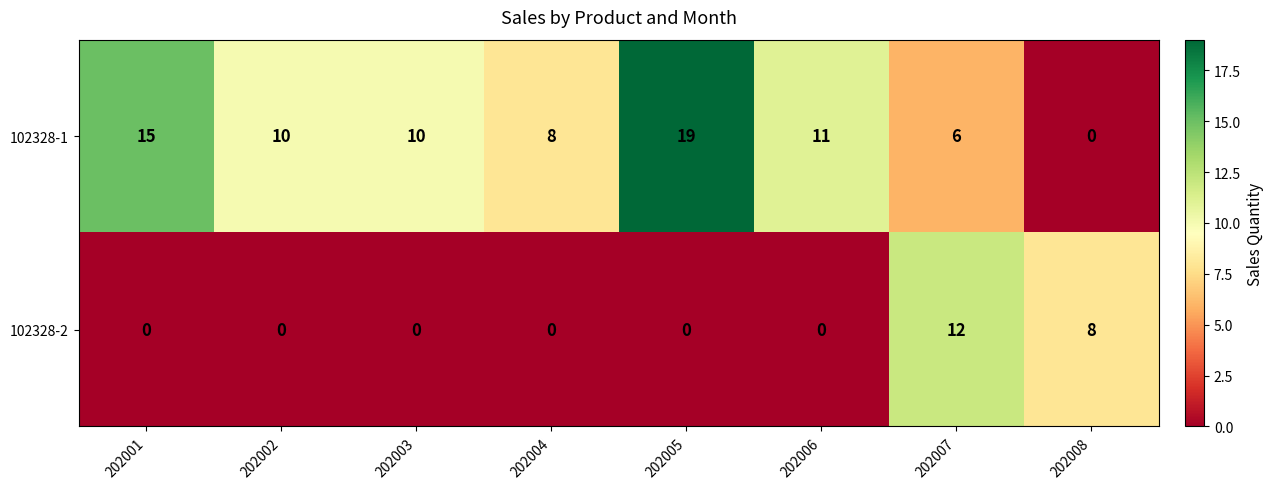

Reading left to right, extract all data points from this chart.

102328-1: 15	10	10	8	19	11	6	0
102328-2: 0	0	0	0	0	0	12	8